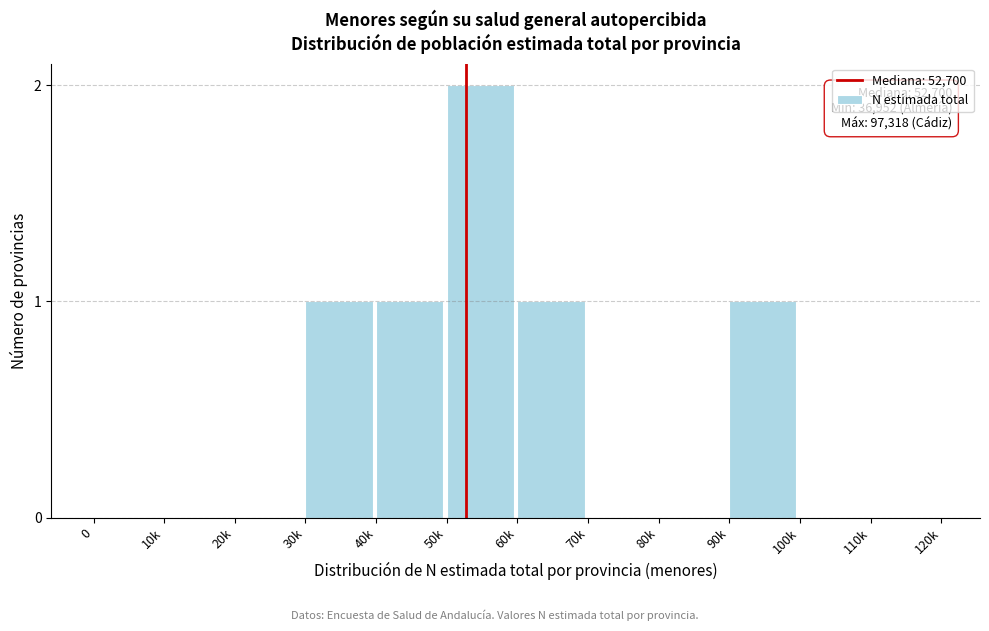

Reading left to right, what are all the values shown in this chart?

0=0	10k=0	20k=0	30k=1	40k=1	50k=2	60k=1	70k=0	80k=0	90k=1	100k=0	110k=0